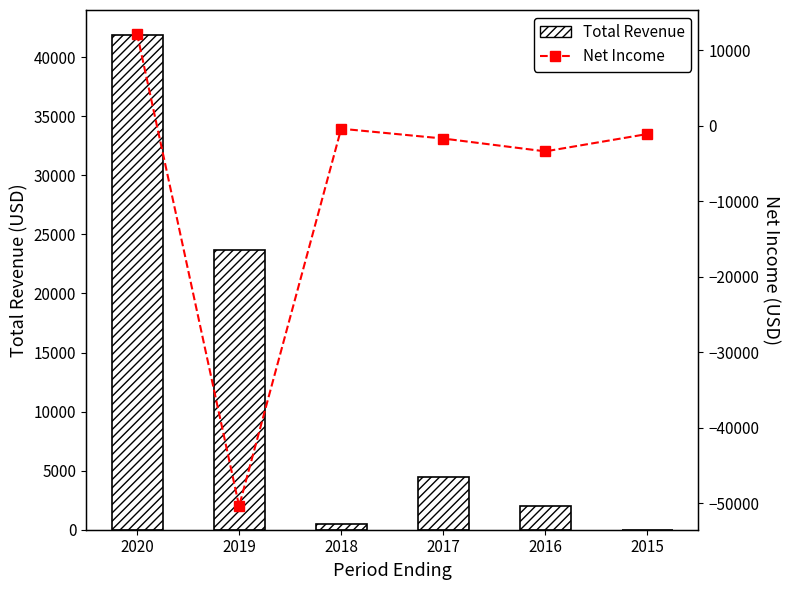

What is the maximum value shown in the chart?

41900